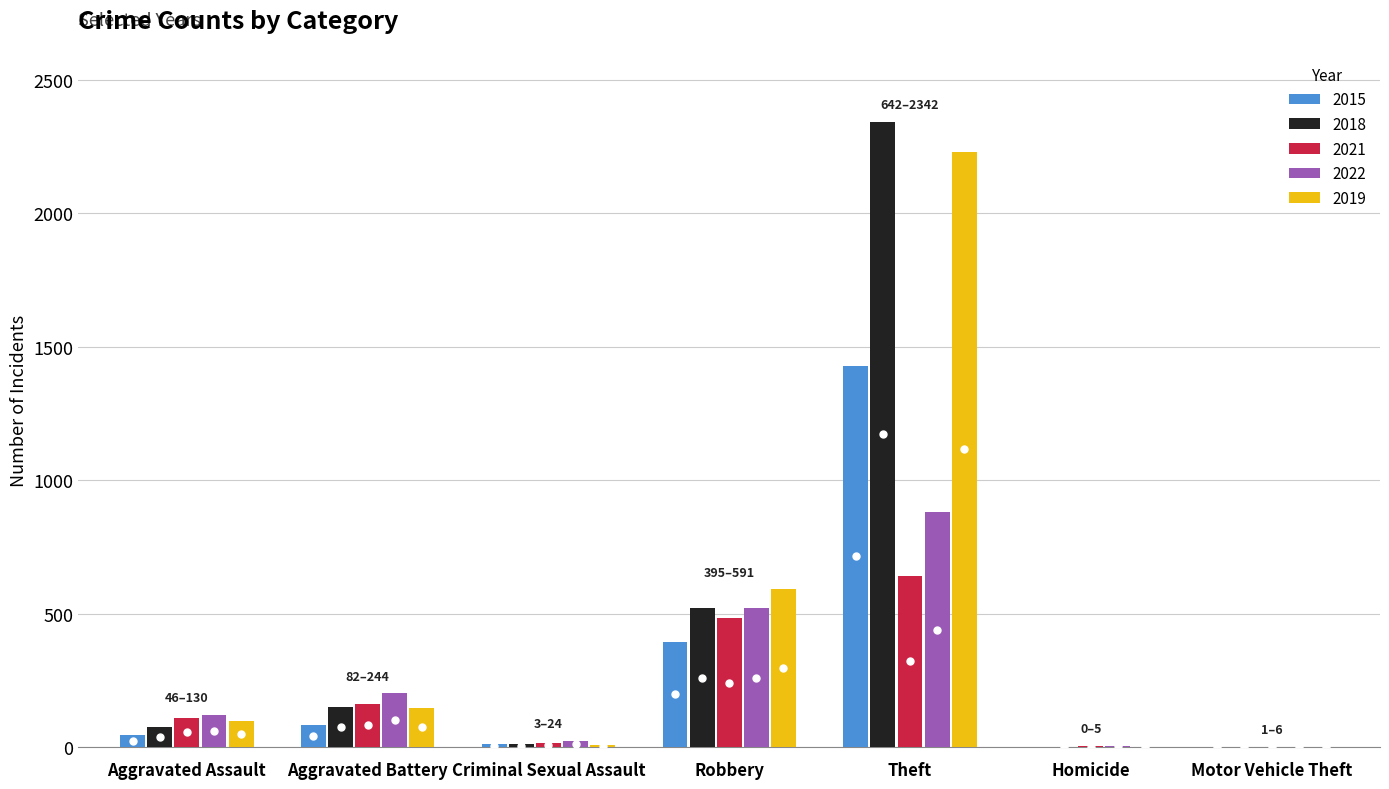

What is the total value across all series at Criminal Sexual Assault?

69